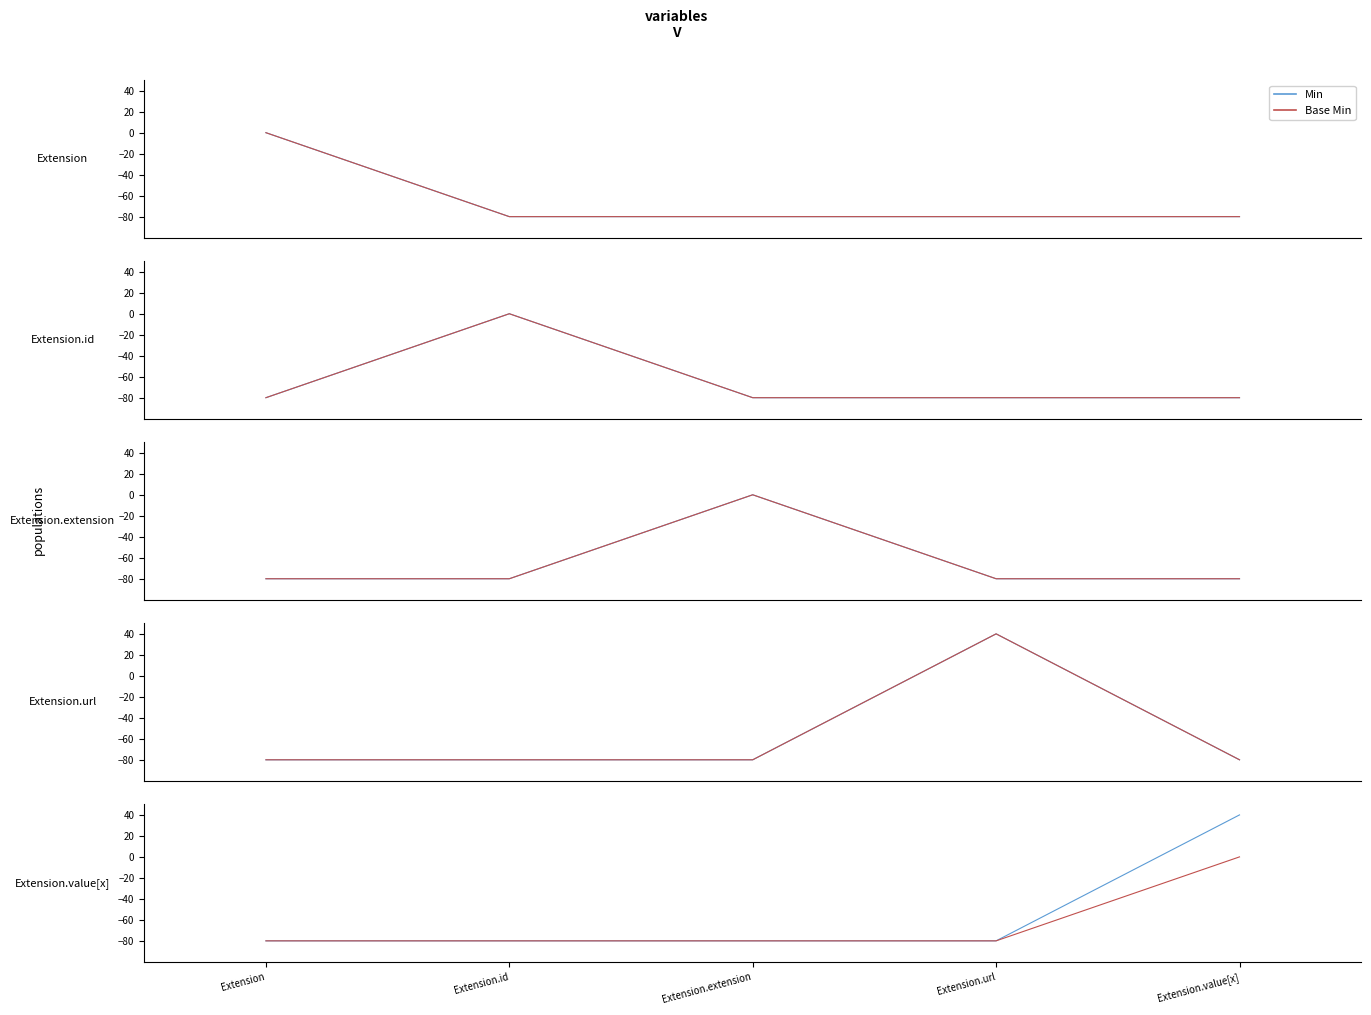

Read the Base Min value at Extension.extension.

-80